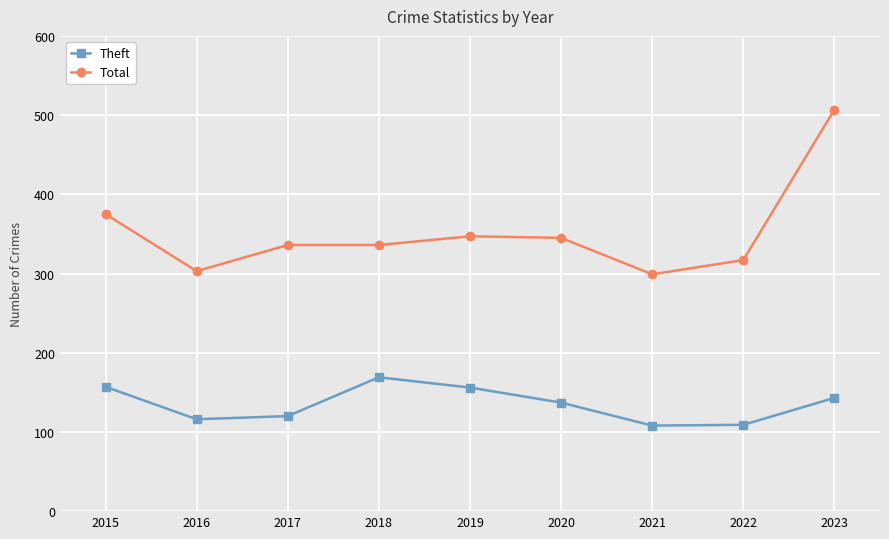

What are all the series names shown in the legend?

Theft, Total